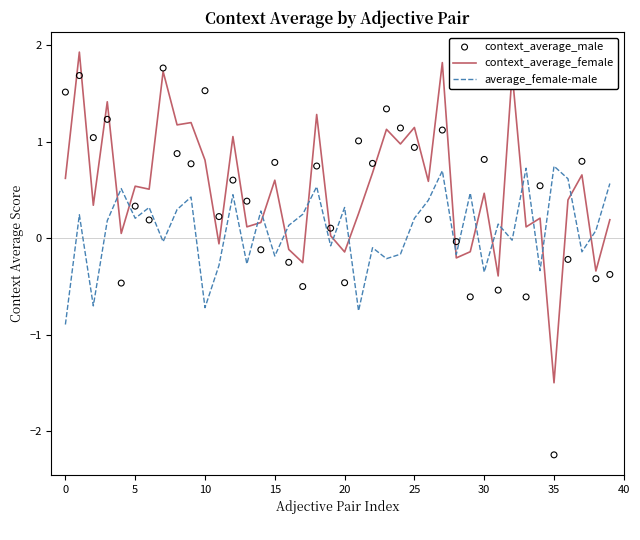

What is the total value across all series at 28?

-0.4